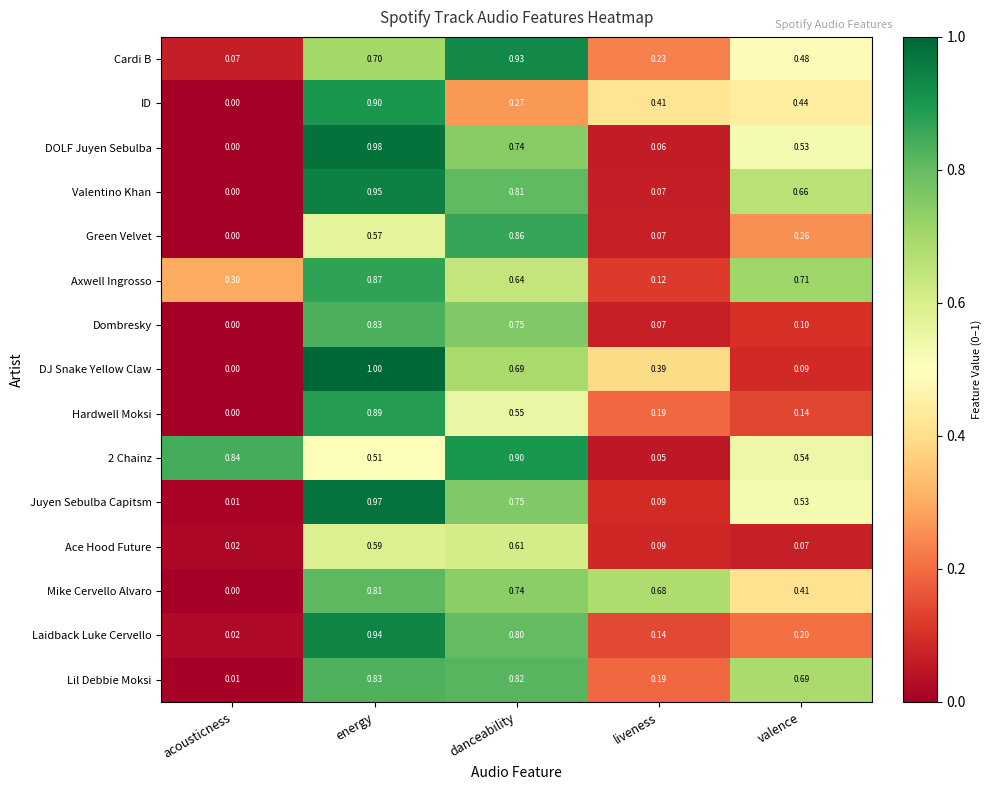

Where is DJ Snake Yellow Claw nearest to the value 0?

acousticness